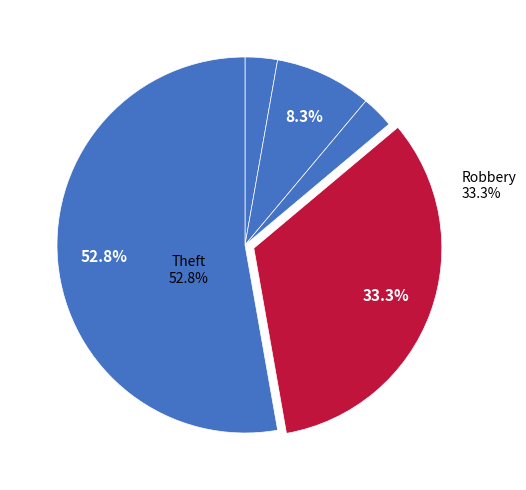

How many slices are in this pie chart?

5